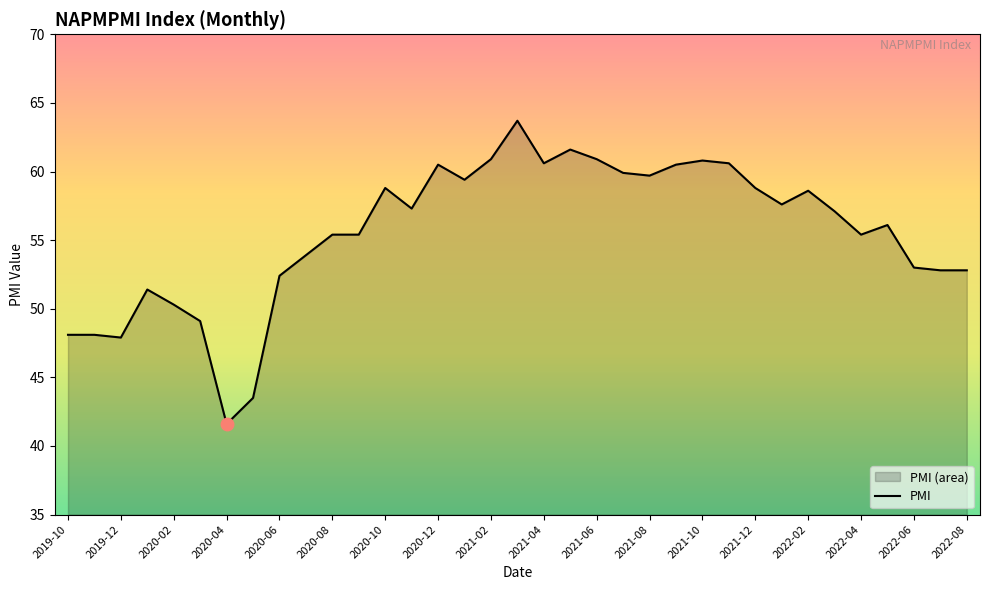

What is the change in value from 2020-06 to 2020-12?

+8.1